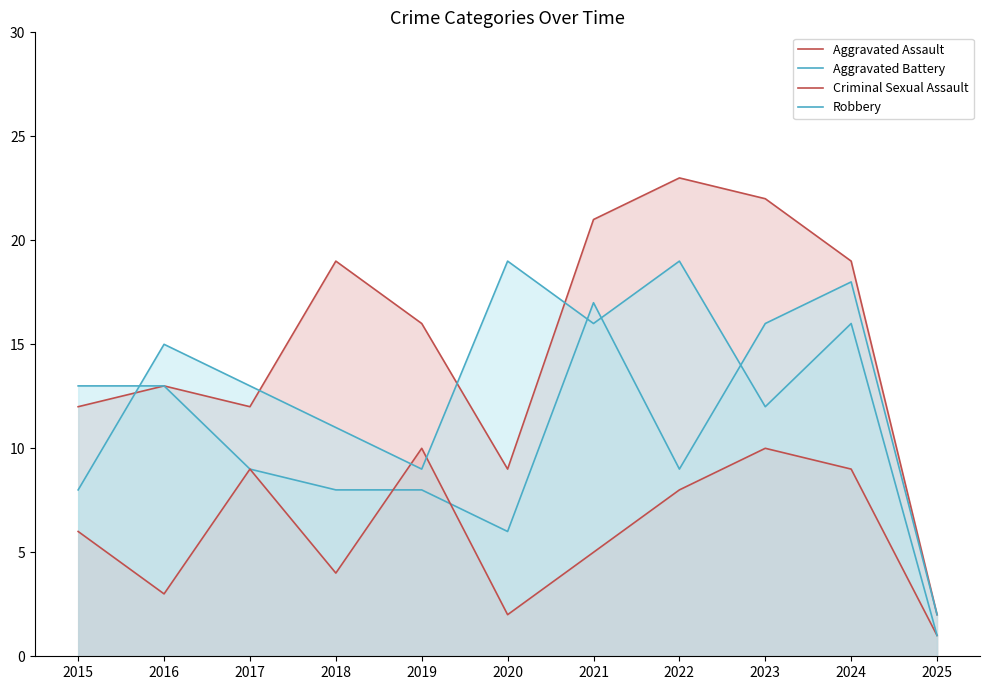

At which label does Aggravated Battery first exceed 9?

2015